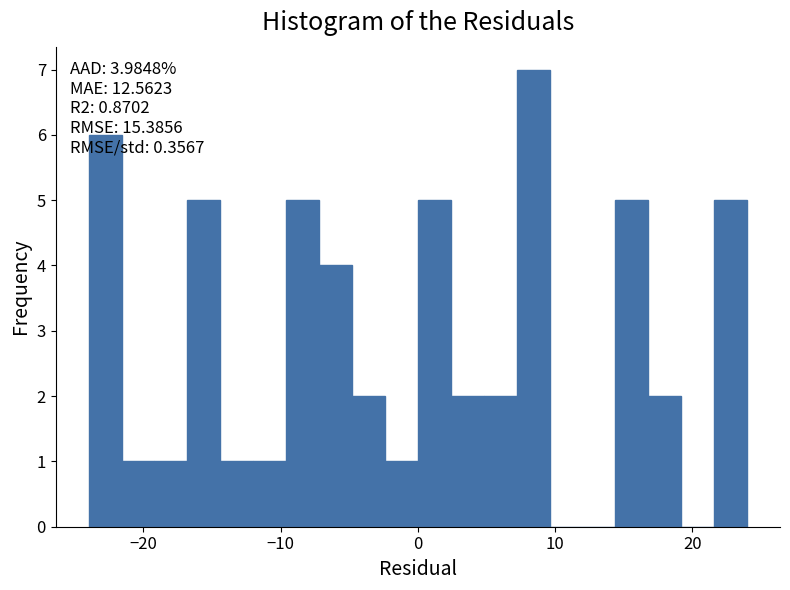

Read against the x-axis, roughly where is the centre of the tallest bar?

8